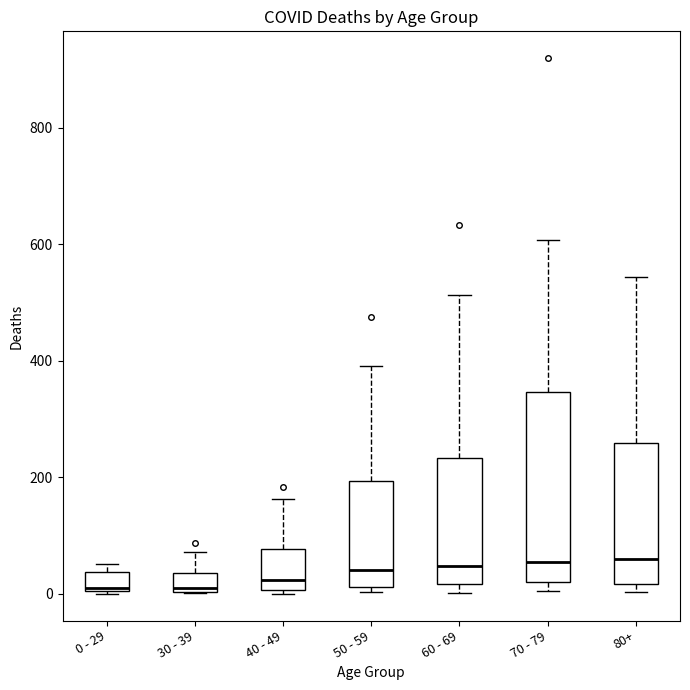

Reading left to right, transcribe this box plot: for each box, give where its median line is, the range the box spans, and where its two whiskers end, as read against the y-axis. The values are not printed on the chart, so give them approximately, as read against the axis.

0 - 29: median 20, box 0 to 40, whiskers 0 to 60
30 - 39: median 20, box 0 to 40, whiskers 0 to 80
40 - 49: median 20, box 0 to 80, whiskers 0 (just below the box's lower edge) to 160
50 - 59: median 40, box 20 to 200, whiskers 0 to 400
60 - 69: median 40, box 20 to 240, whiskers 0 to 520
70 - 79: median 60, box 20 to 340, whiskers 0 to 600
80+: median 60, box 20 to 260, whiskers 0 to 540